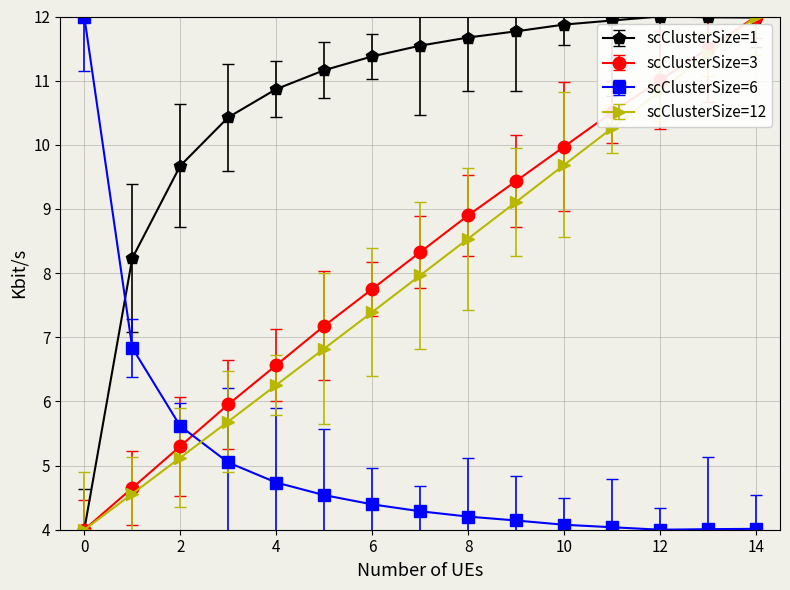

Which series ends up on top after the final intersection of scClusterSize=6 and scClusterSize=12?

scClusterSize=12